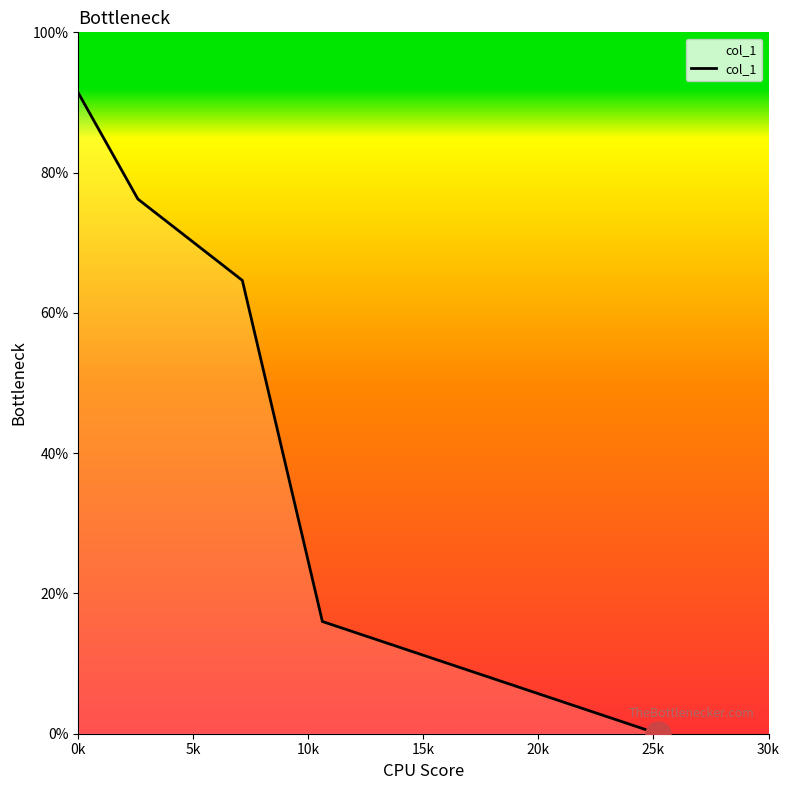

What is the difference between the maximum and second lowest values?

75.4